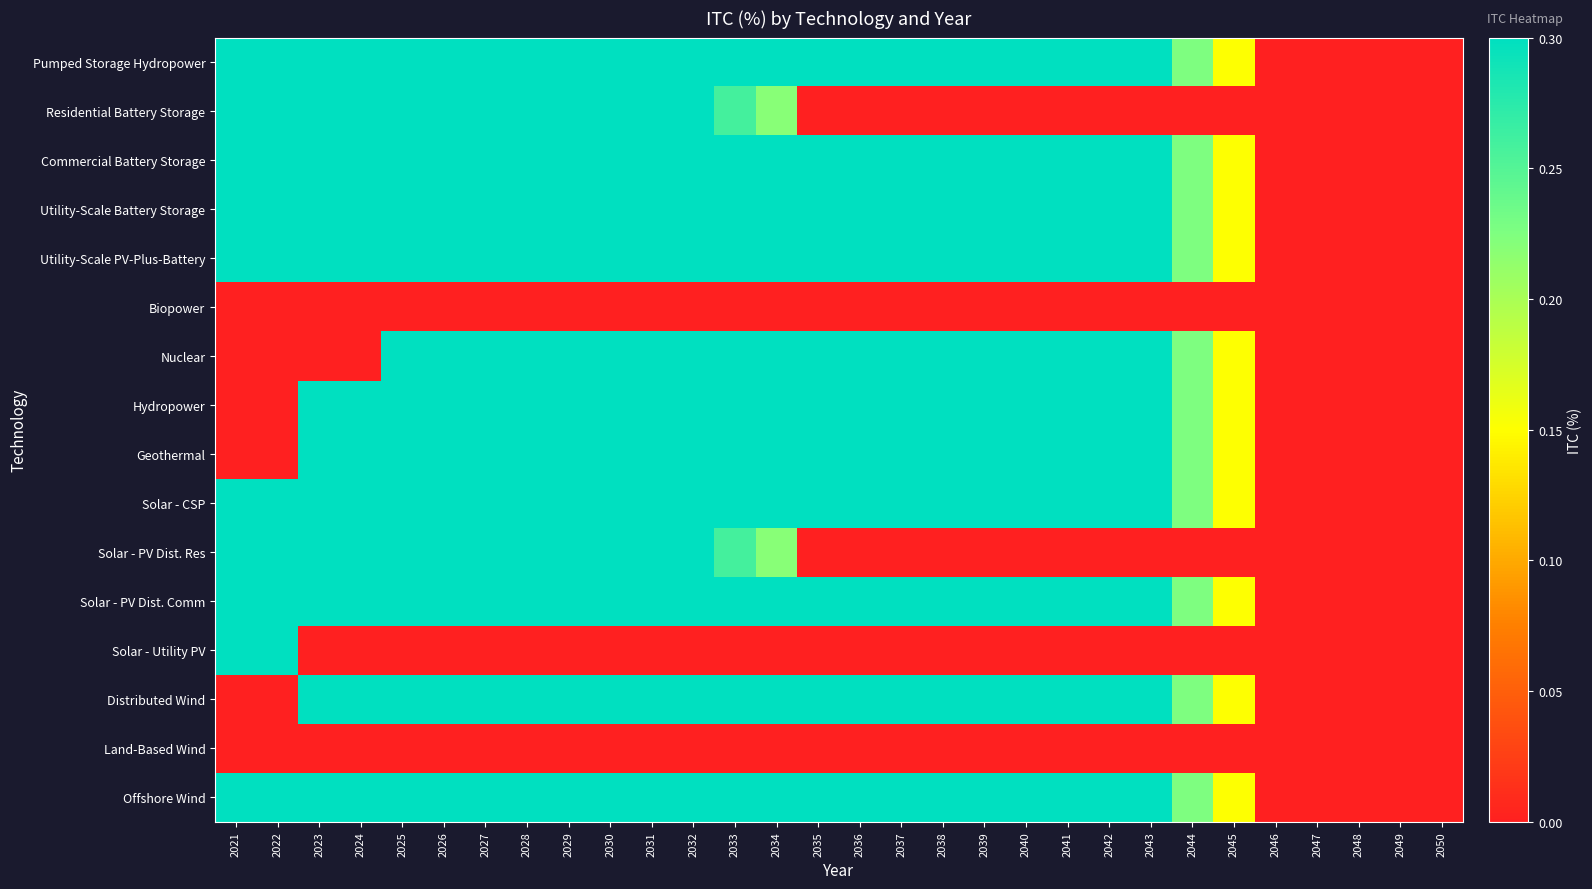

At which category is the sum across all series the highest?

2025